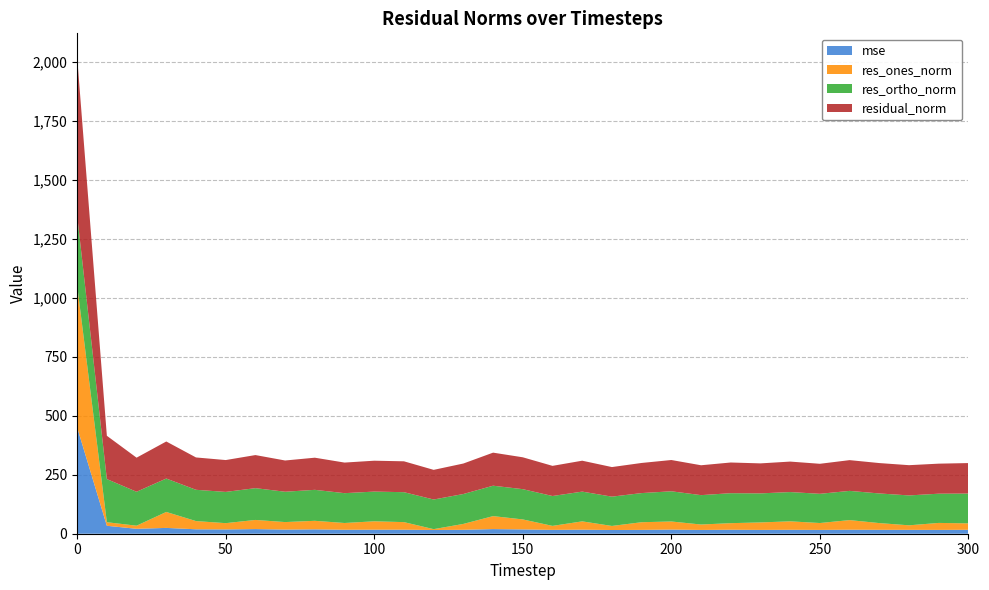

Reading right to left, list all the values displayed in this chart.

mse: 300=16.7	290=16.2	280=16.4	270=16.6	260=17.0	250=16.2	240=16.7	230=16.2	220=16.9	210=16.0	200=17.6	190=16.3	180=15.7	170=17.2	160=16.3	150=18.3	140=19.6	130=16.7	120=15.8	110=17.1	100=17.1	90=16.8	80=18.6	70=17.6	60=19.7	50=18.2	40=18.8	30=24.7	20=20.9	10=33.7	0=450.6
res_ones_norm: 300=27.2	290=29.6	280=19.2	270=28.5	260=40.8	250=29.1	240=35.8	230=31.7	220=27.8	210=23.0	200=34.3	190=32.5	180=17.2	170=35.2	160=16.9	150=42.3	140=55.0	130=24.8	120=3.6	110=32.0	100=35.5	90=28.7	80=36.2	70=31.9	60=38.8	50=26.6	40=34.8	30=67.7	20=13.2	10=15.1	0=602.3
res_ortho_norm: 300=126.4	290=123.9	280=126.8	270=125.7	260=123.9	250=123.9	240=124.1	230=123.2	220=127.1	210=124.6	200=128.1	190=123.5	180=124.2	170=126.2	160=126.7	150=128.3	140=128.9	130=126.9	120=125.7	110=126.9	100=126.0	90=126.5	80=131.4	70=128.6	60=134.8	50=132.4	40=132.7	30=141.7	20=143.9	10=182.9	0=296.3
residual_norm: 300=129.3	290=127.4	280=128.2	270=128.9	260=130.4	250=127.3	240=129.2	230=127.2	220=130.1	210=126.7	200=132.6	190=127.7	180=125.4	170=131.0	160=127.8	150=135.1	140=140.2	130=129.3	120=125.7	110=130.9	100=130.9	90=129.7	80=136.3	70=132.5	60=140.3	50=135.1	40=137.1	30=157.0	20=144.5	10=183.5	0=671.3